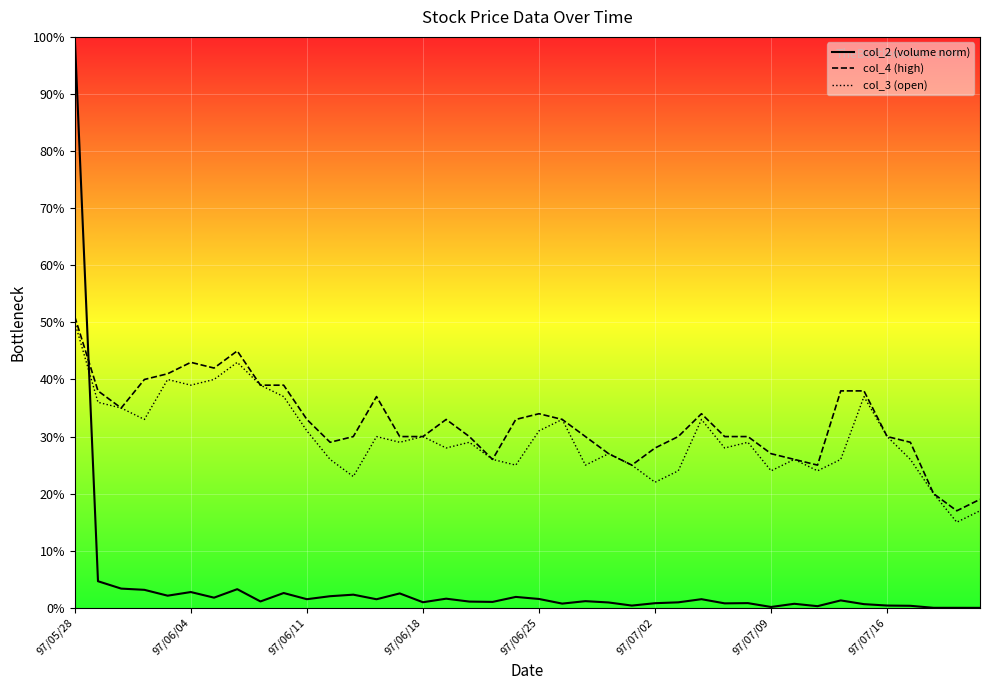

How many interior local peaks does the col_2 (volume norm) series have?

12